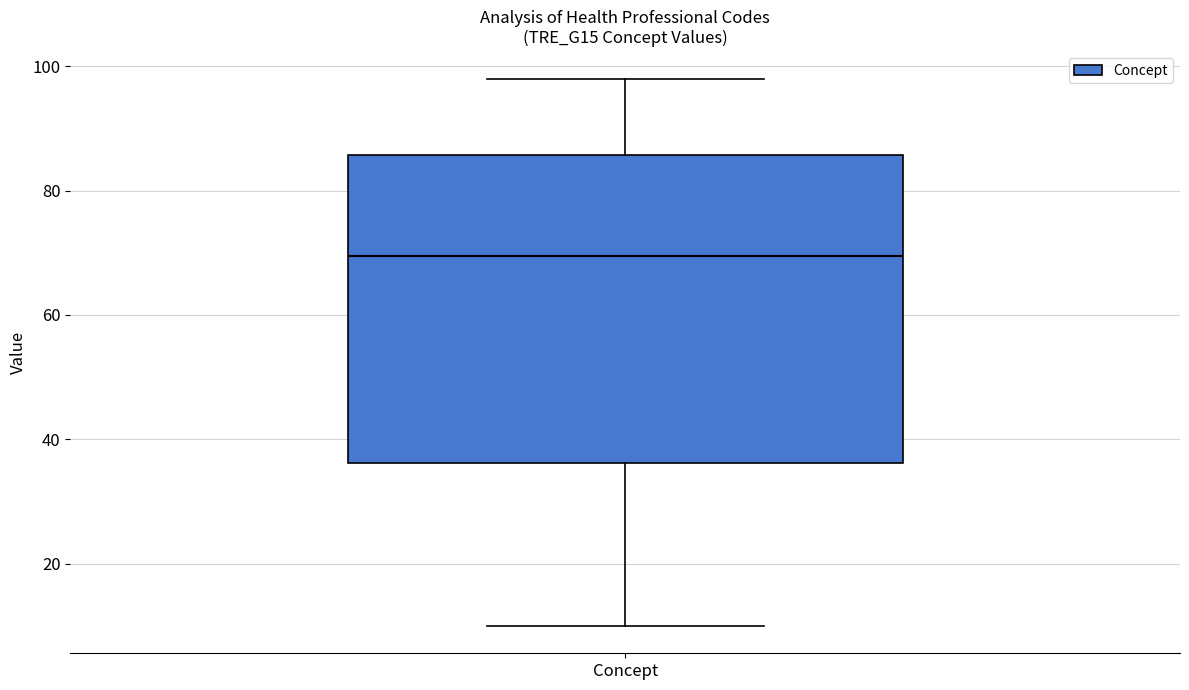

Read this box plot against the y-axis: the position of the median line, the range covered by the box, and the ends of both whiskers. The values are not printed on the chart, so give them approximately, as read against the axis.

median 70, box 36 to 86, whiskers 10 to 98